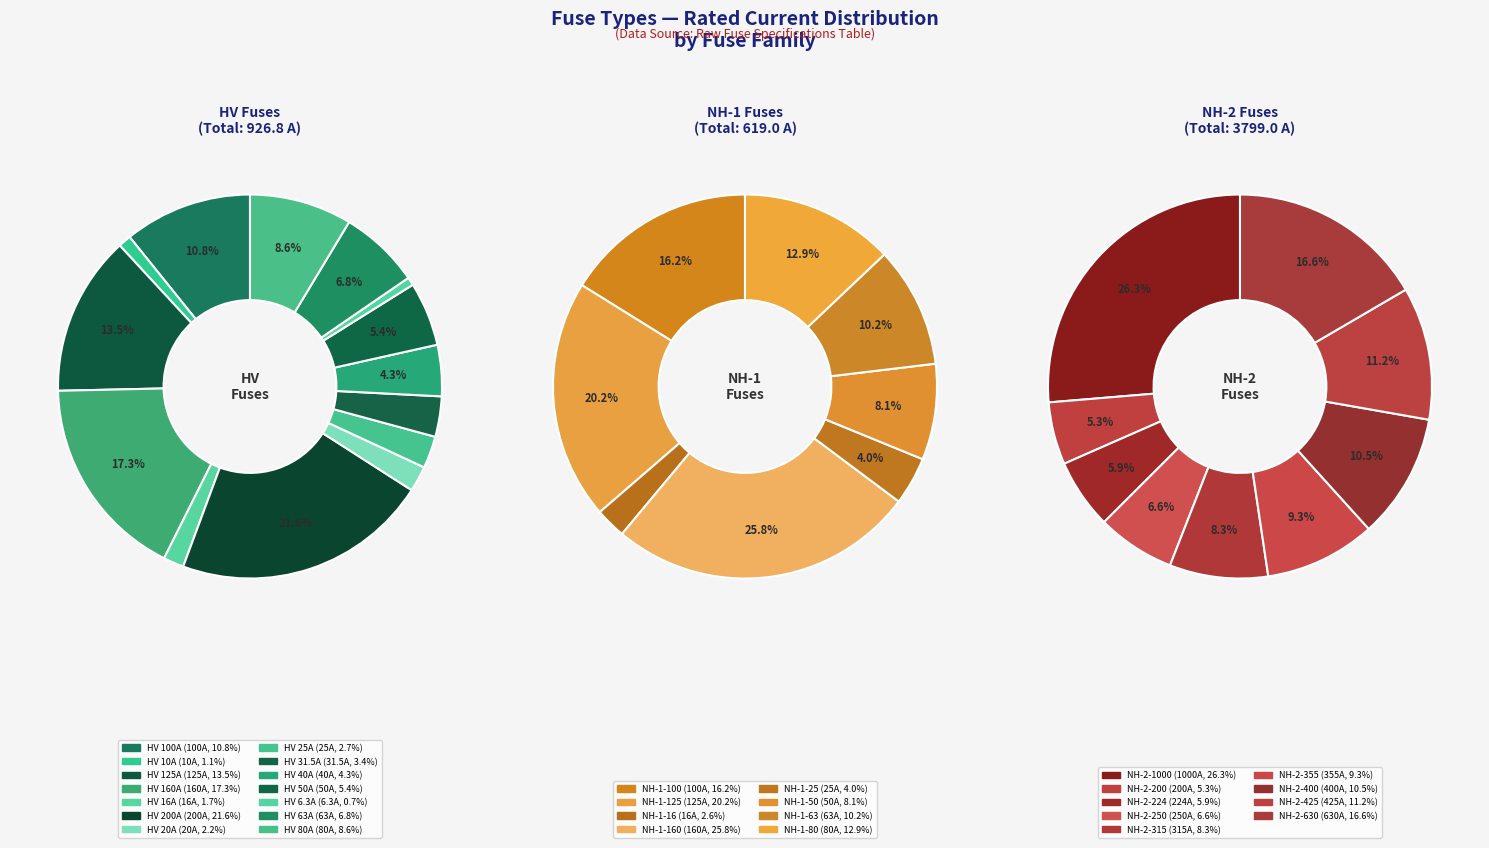

What is the change in value from NH-2-250 to NH-2-355?

+105.0